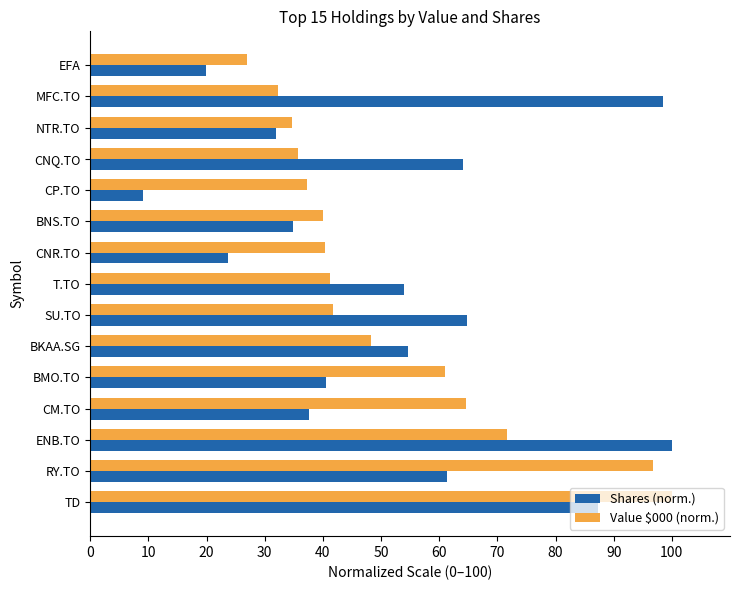

At which category does the chart reach its minimum across all series?

CP.TO